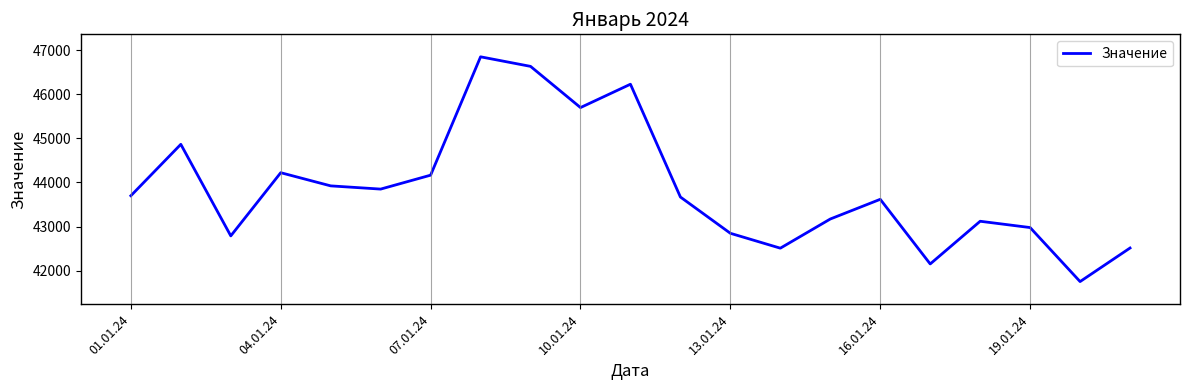

What is the greatest value displayed?

46851